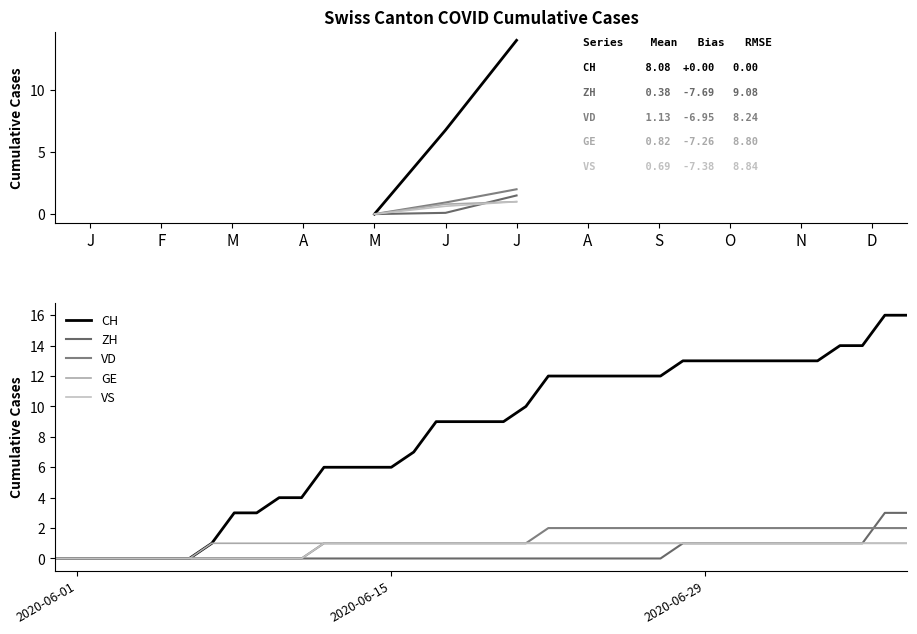

True or false: VS and CH cross at least once.

False